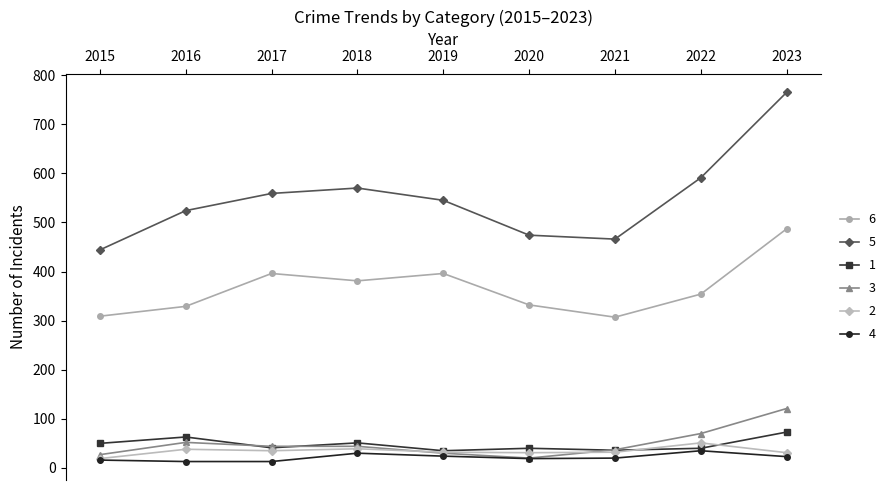

At which category is the sum across all series the highest?

2023